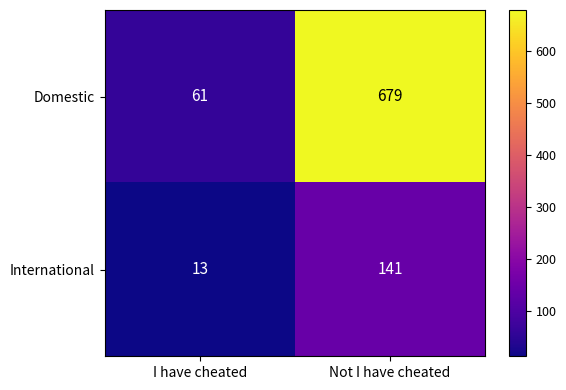

Which series changed the most between I have cheated and Not I have cheated?

Domestic